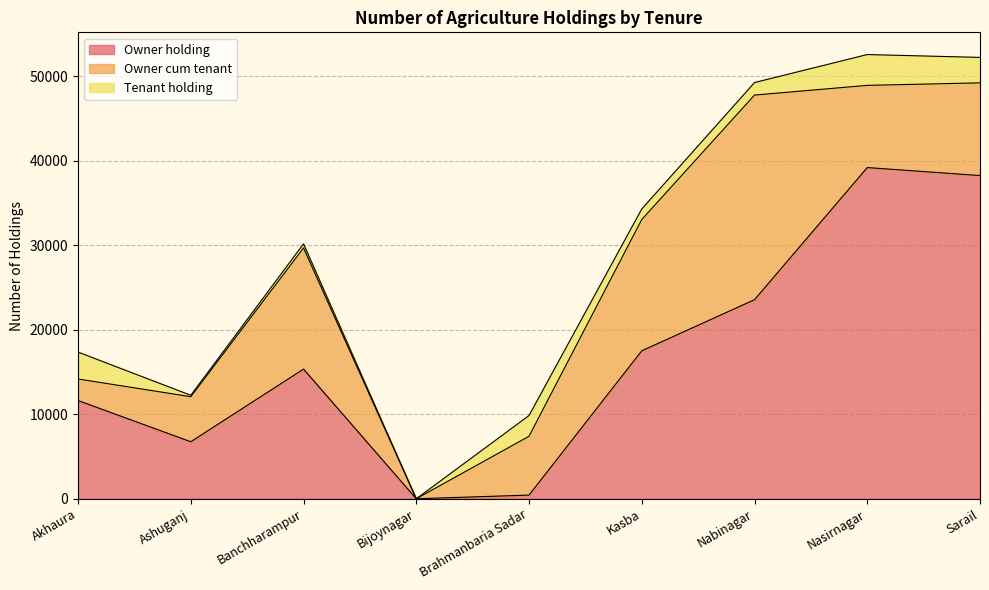

What is the spread (max minus min) of values at Ashuganj?

6582